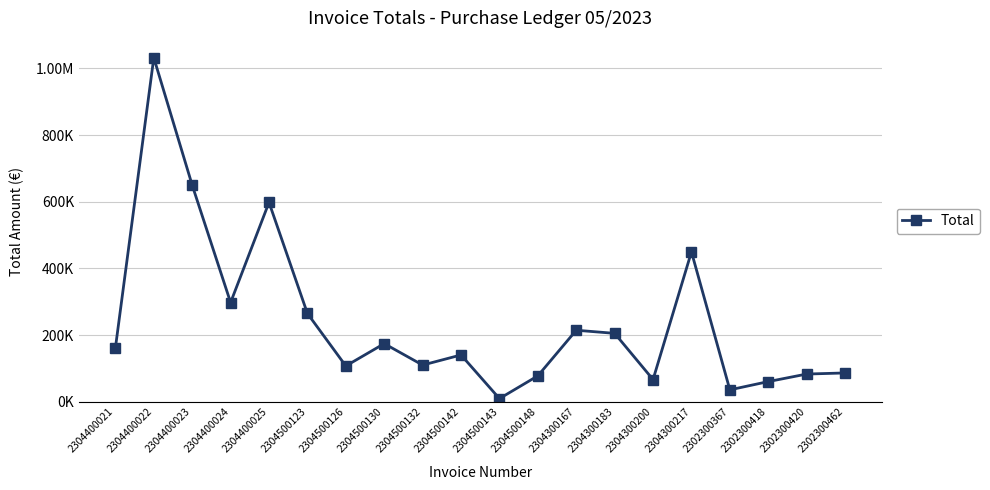

Does the chart display data point markers on the line(s)?

Yes